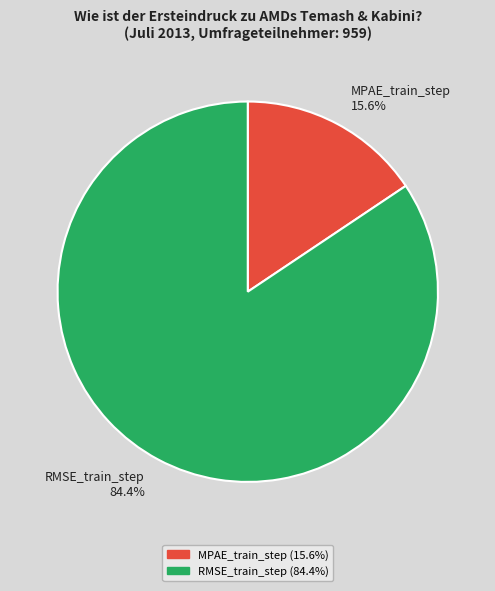

To the nearest percent, what portion does MPAE_train_step represent?

16%